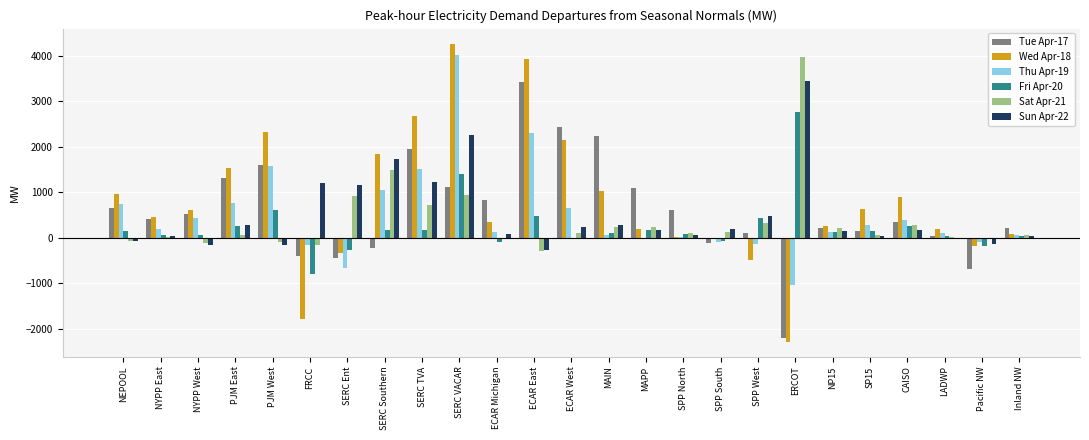

Which series has the largest total across all categories?

Wed Apr-18